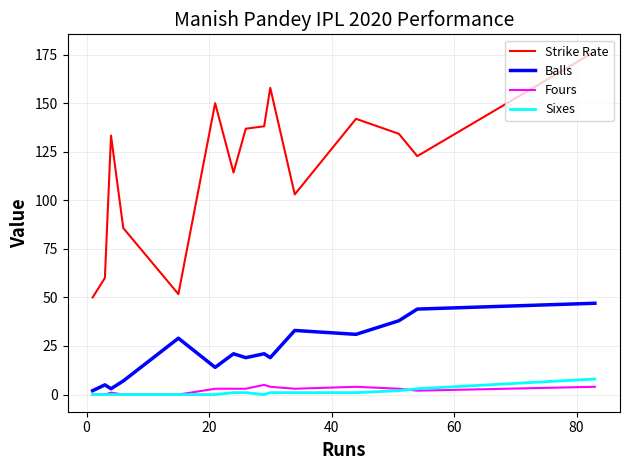

True or false: Strike Rate and Sixes intersect in this chart.

False